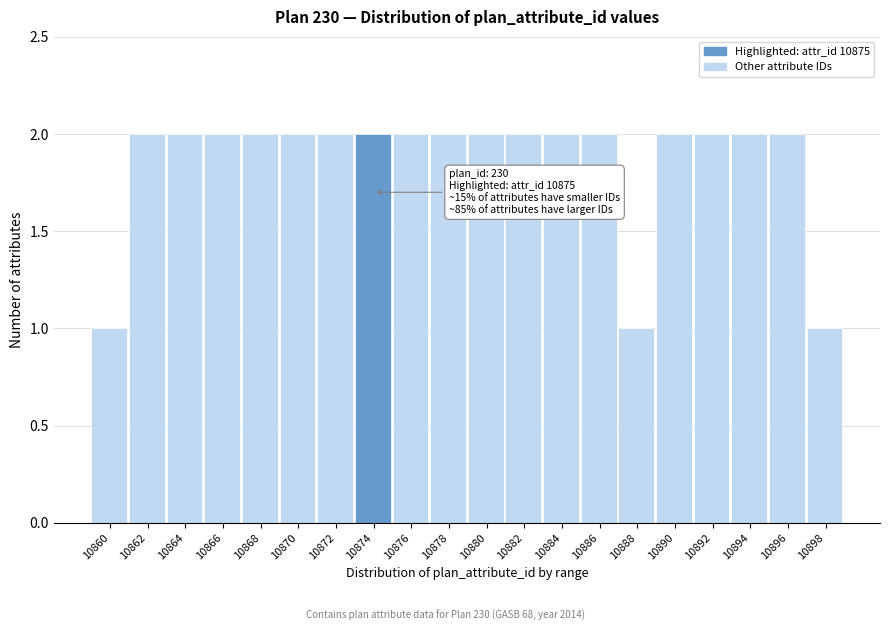

Reading left to right, list all the values displayed in this chart.

1	2	2	2	2	2	2	2	2	2	2	2	2	2	1	2	2	2	2	1